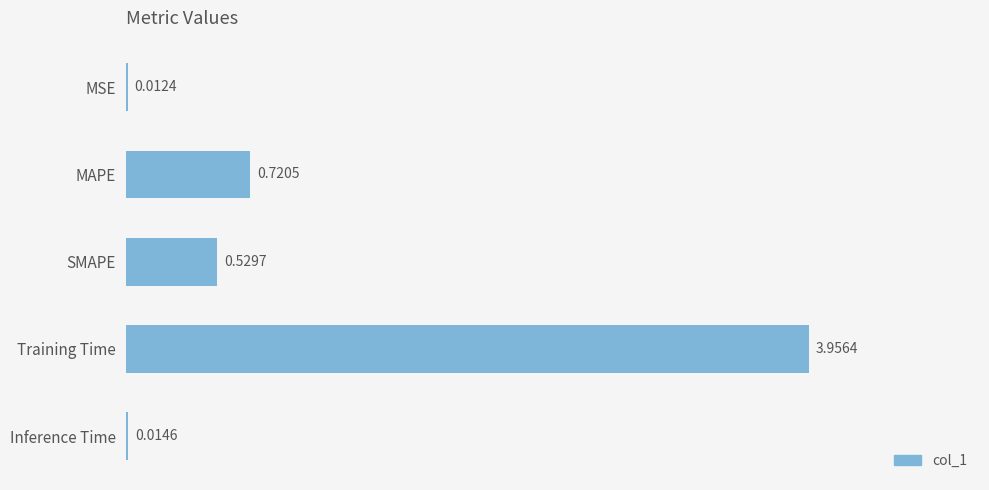

Where is the data nearest to the value 1?

MAPE